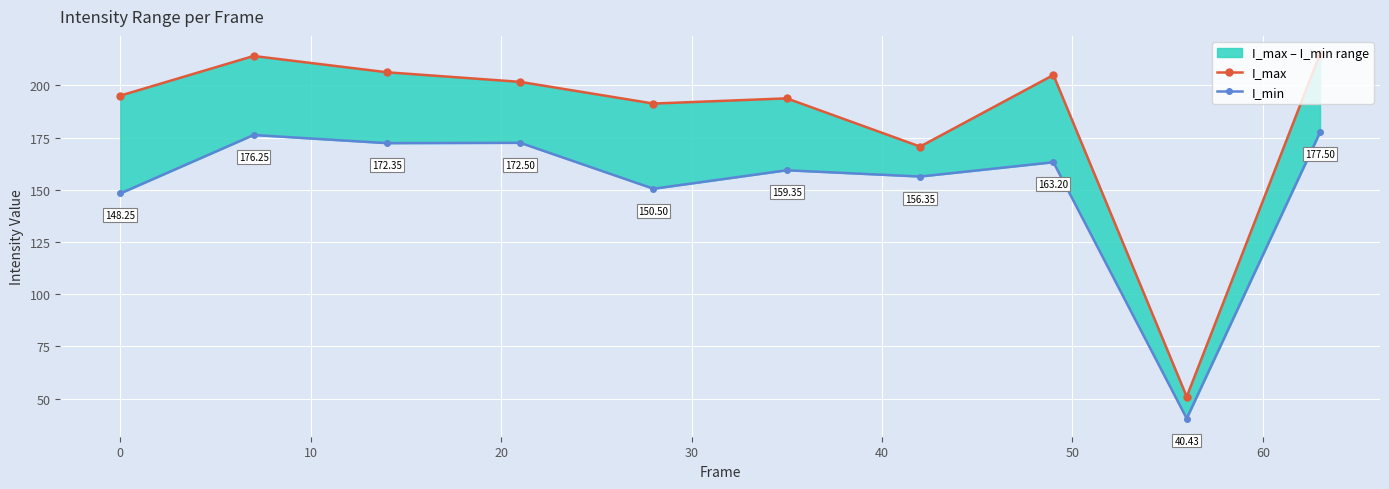

List the series in order of their peak value, highest first.

I_max, I_min